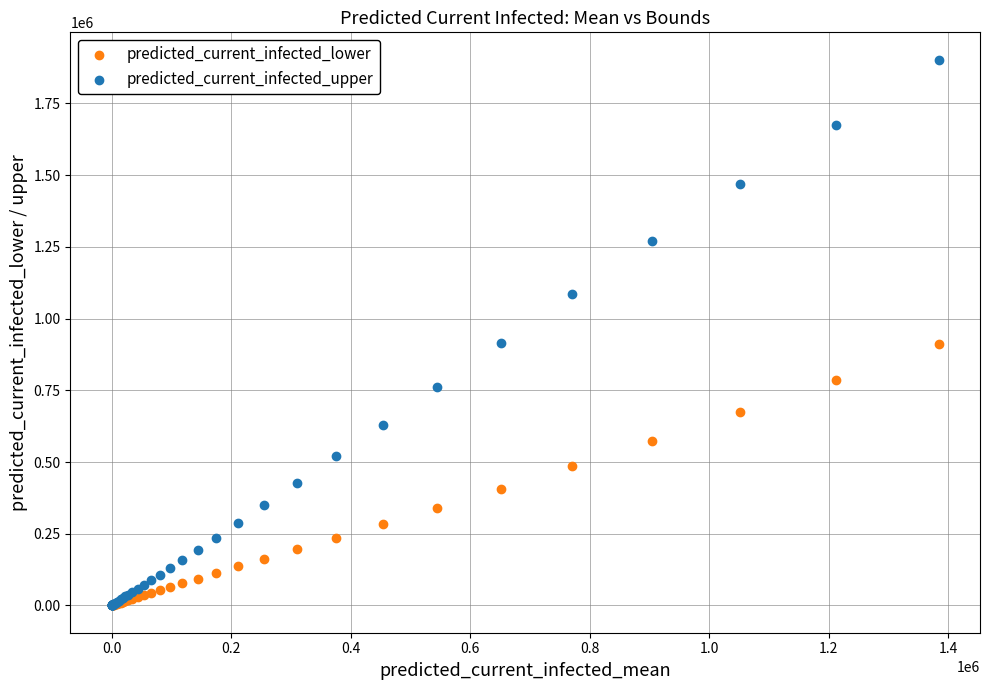

Which series has the largest Y range (max minus min)?

predicted_current_infected_upper